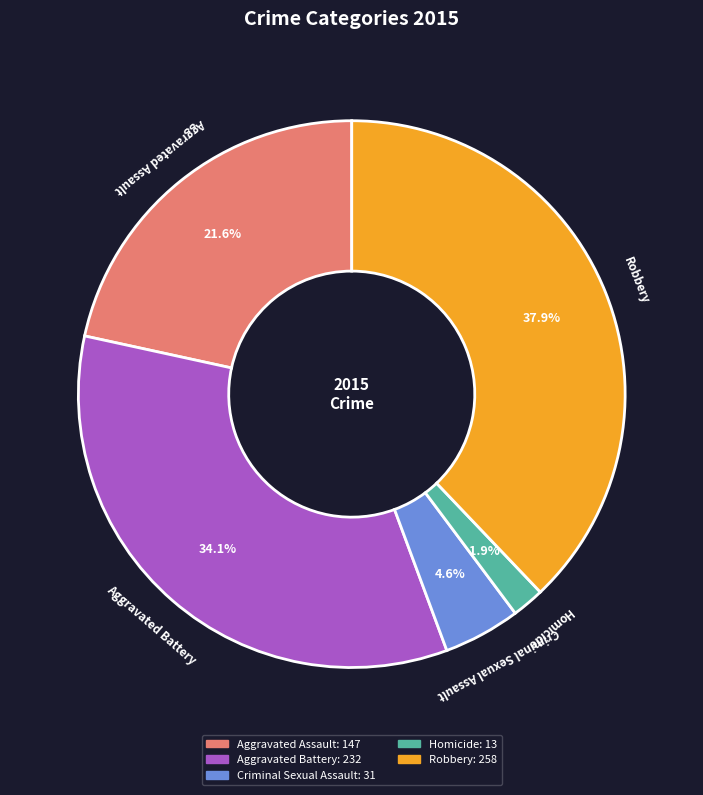

To the nearest percent, what is the combined percentage of Aggravated Battery and Homicide?

36%